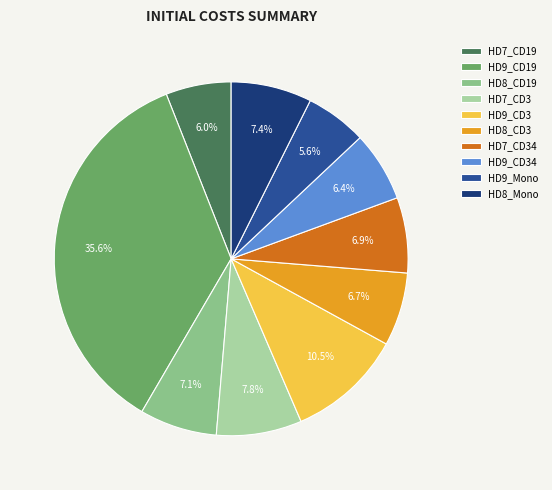

How much of the chart is everything except HD7_CD3?

92.2%